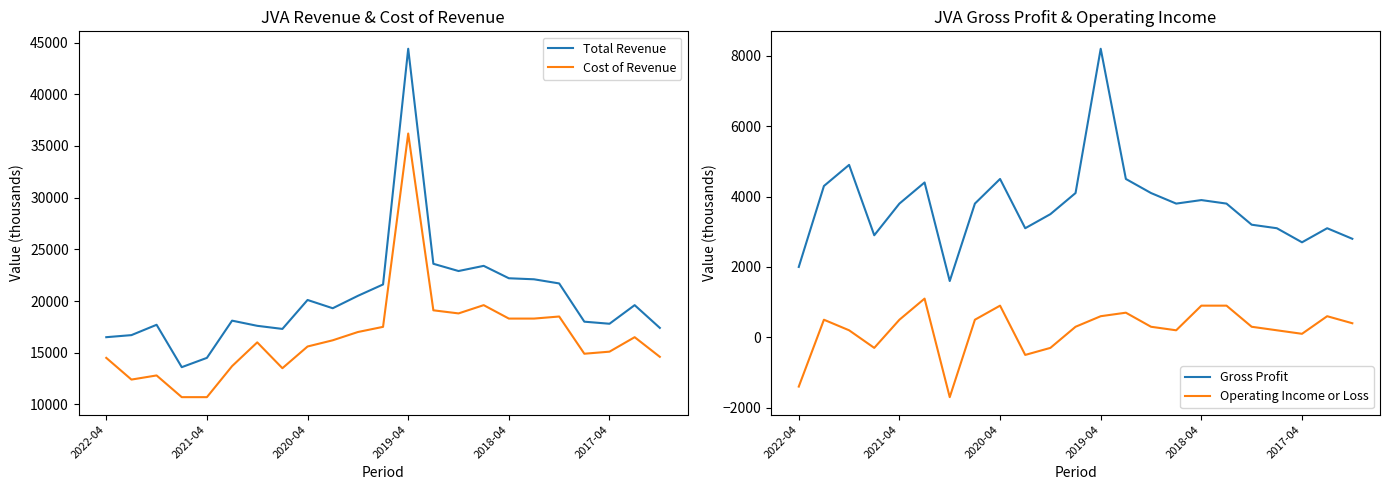

What is the lowest value of the Total Revenue series?

13600